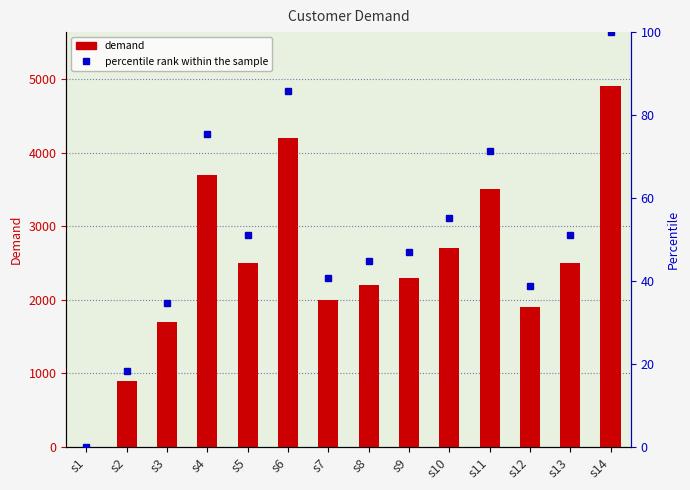

What is the difference between the maximum and minimum values in the demand series?

4900.0